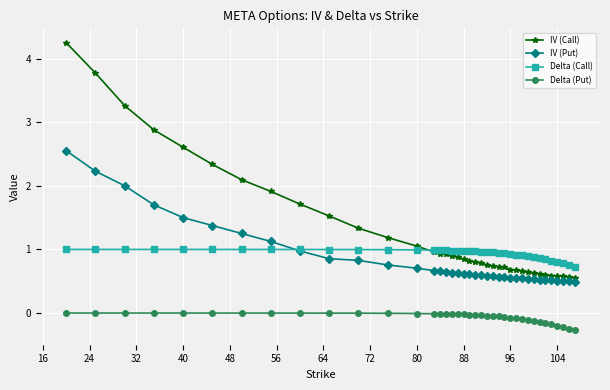

What is the value of the Delta (Call) point at the 10th from the left?

1.0